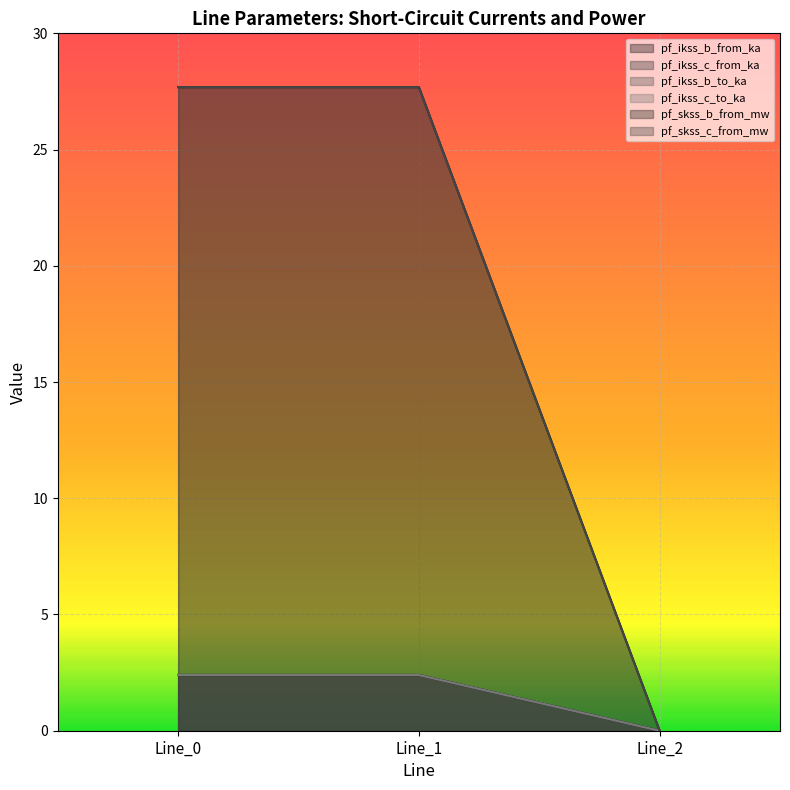

What is the sum of the pf_ikss_c_to_ka values at Line_1 and Line_2?

2.4